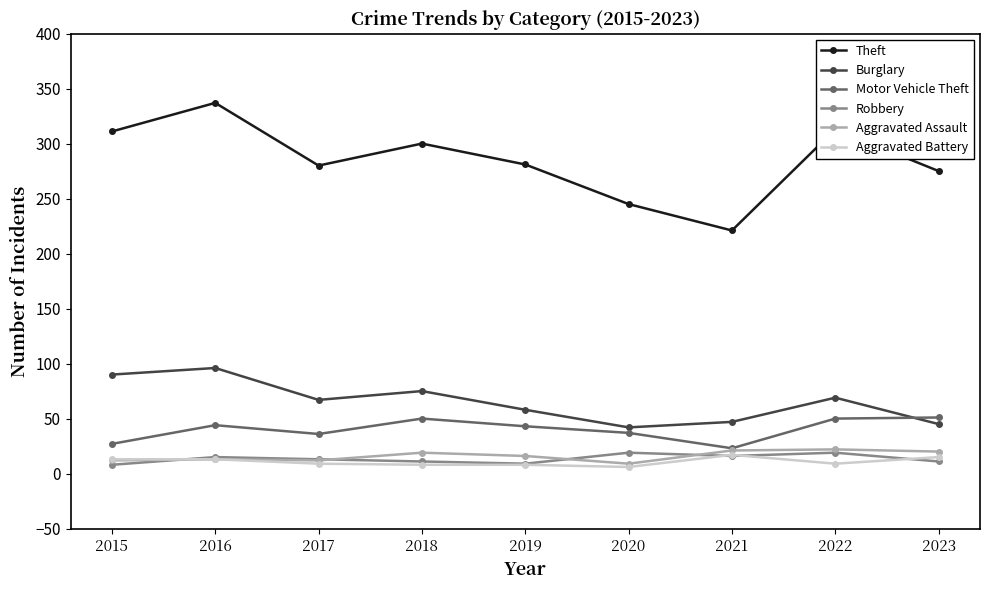

True or false: Aggravated Assault has a value of 22 at 2022.

True